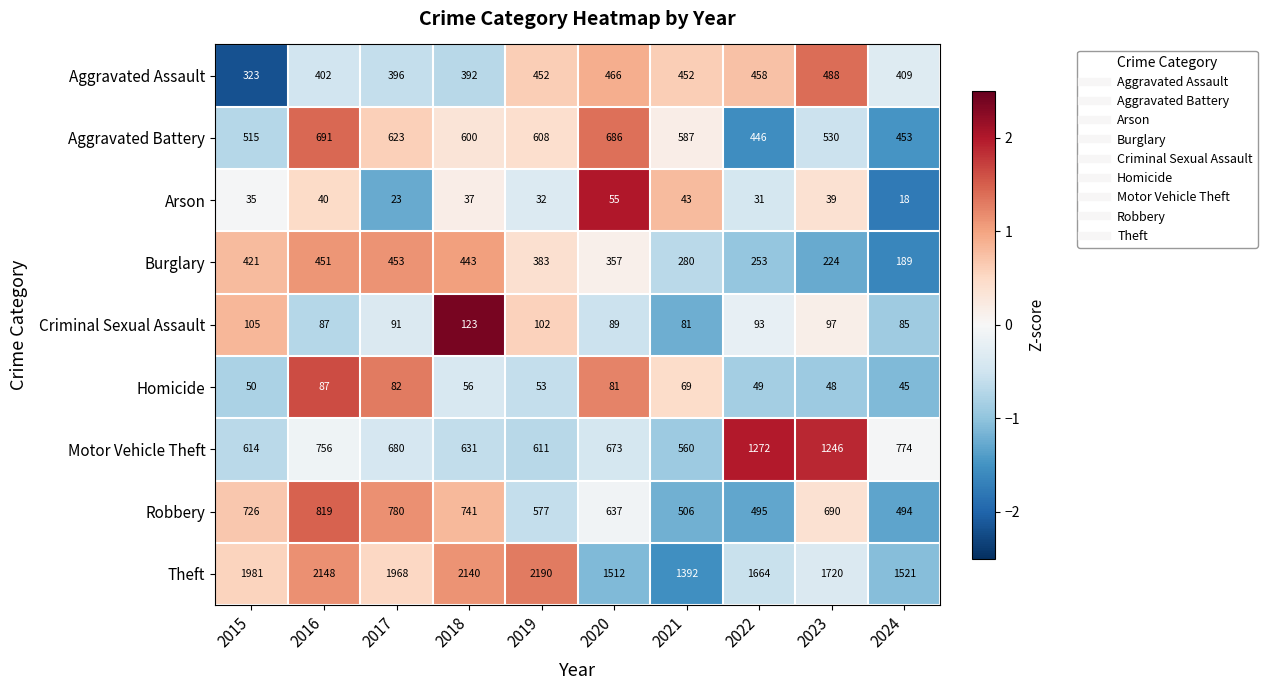

Which series has the largest total across all categories?

Theft